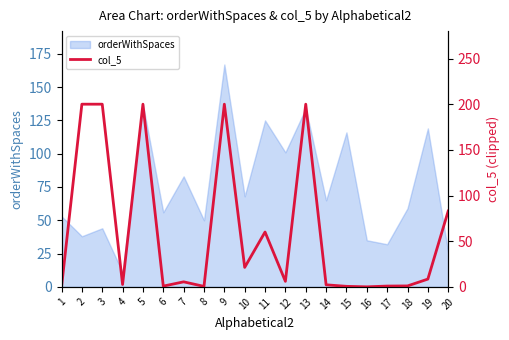

Count the number of categories in the chart.

20